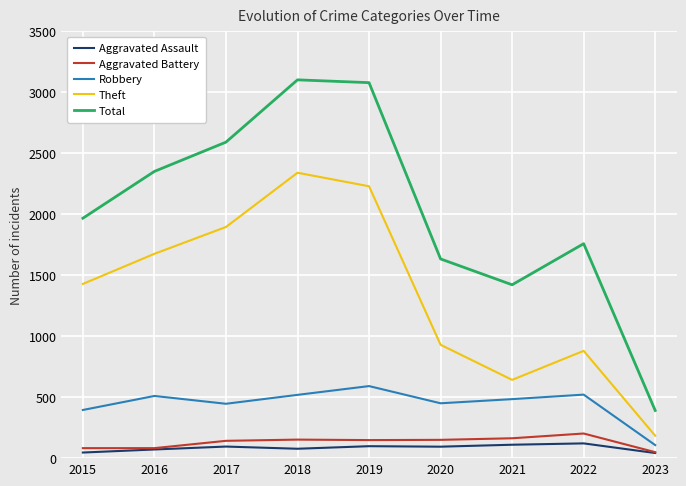

Between 2019 and 2021, which series saw the biggest shift?

Total